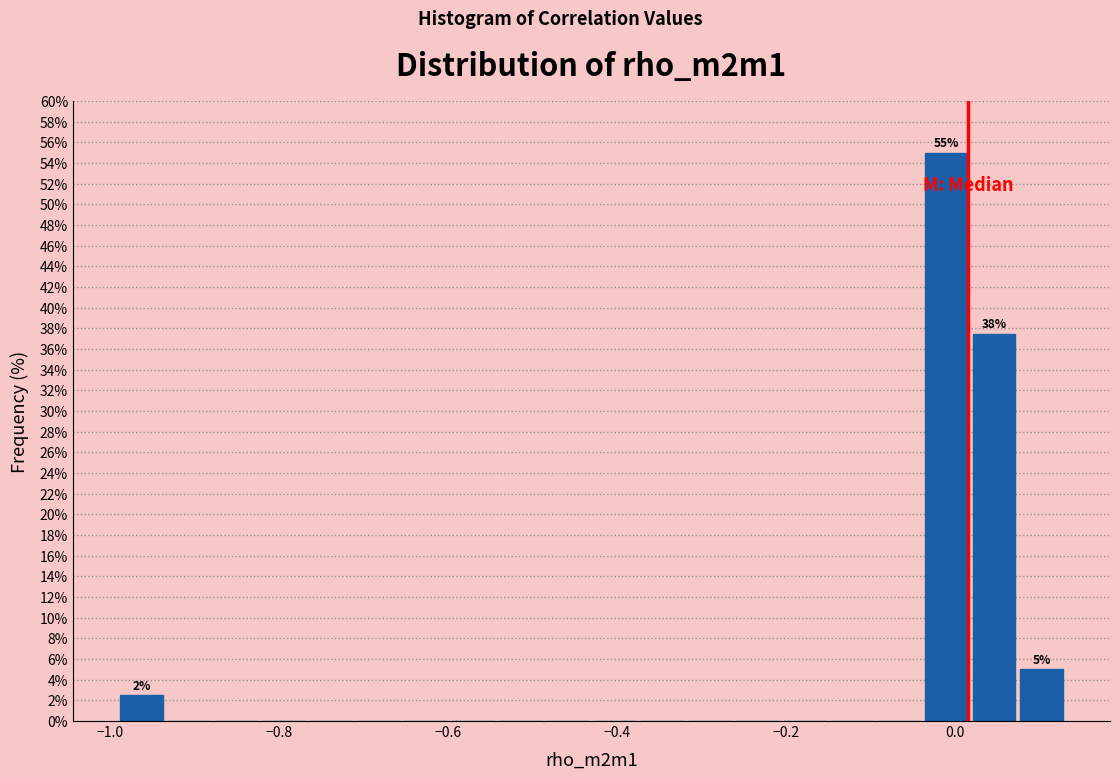

Read against the x-axis, roughly where is the centre of the tallest bar?

0.00